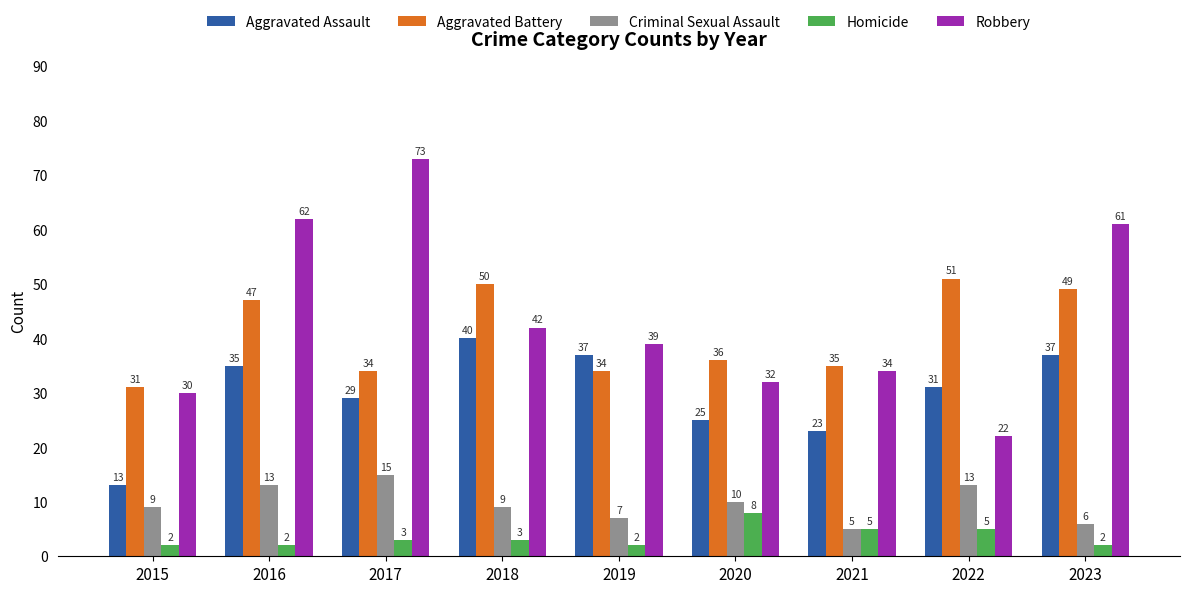

Where is Criminal Sexual Assault nearest to the value 10?

2020